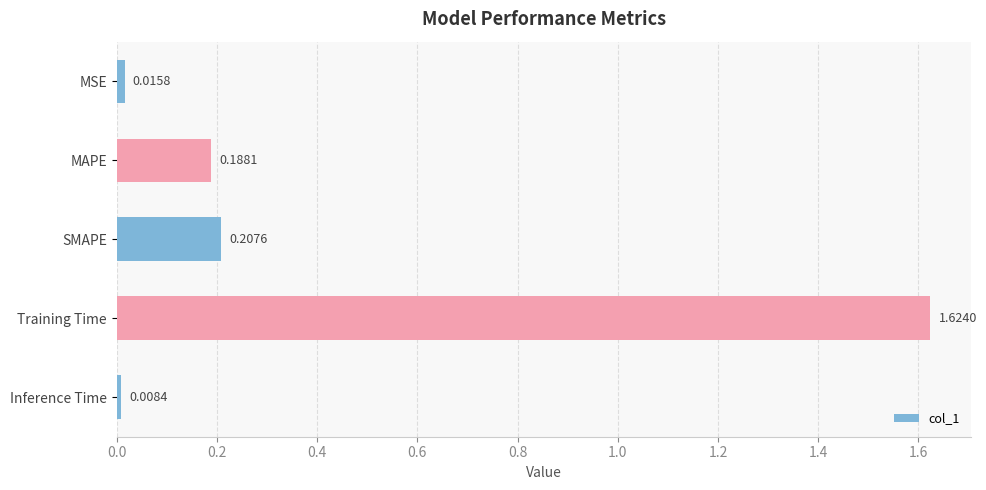

What is the average value?

0.4